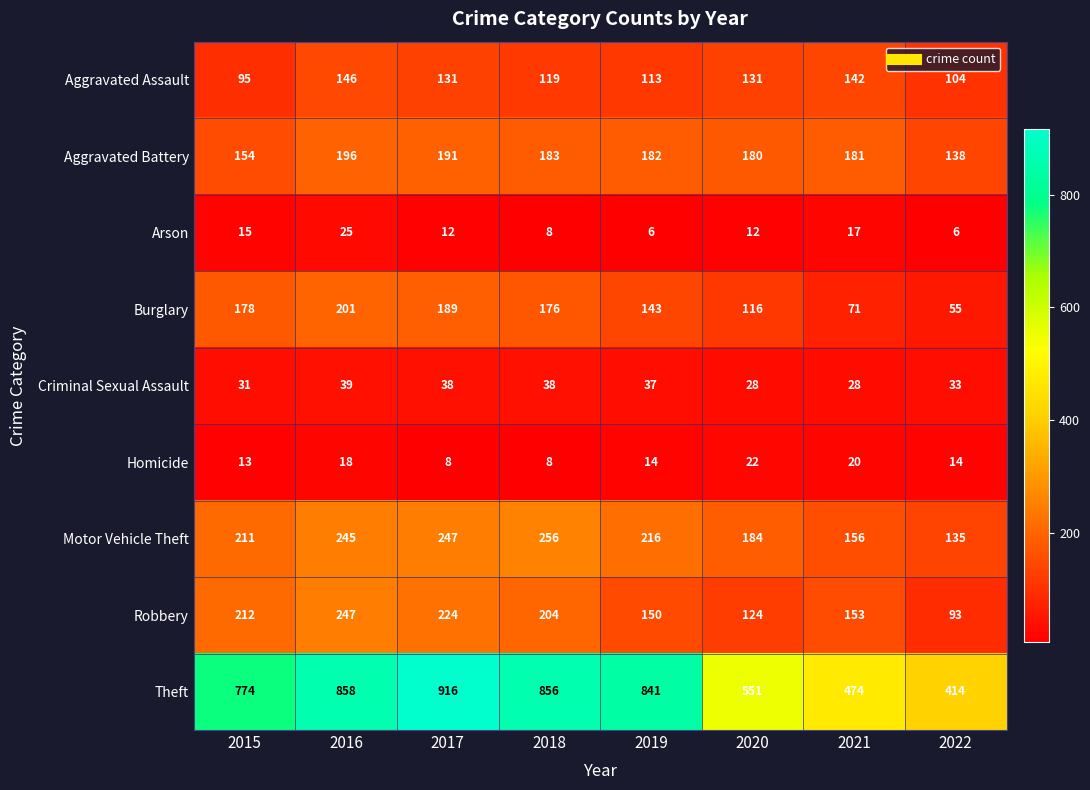

How many data points in Burglary are less than 176?

4